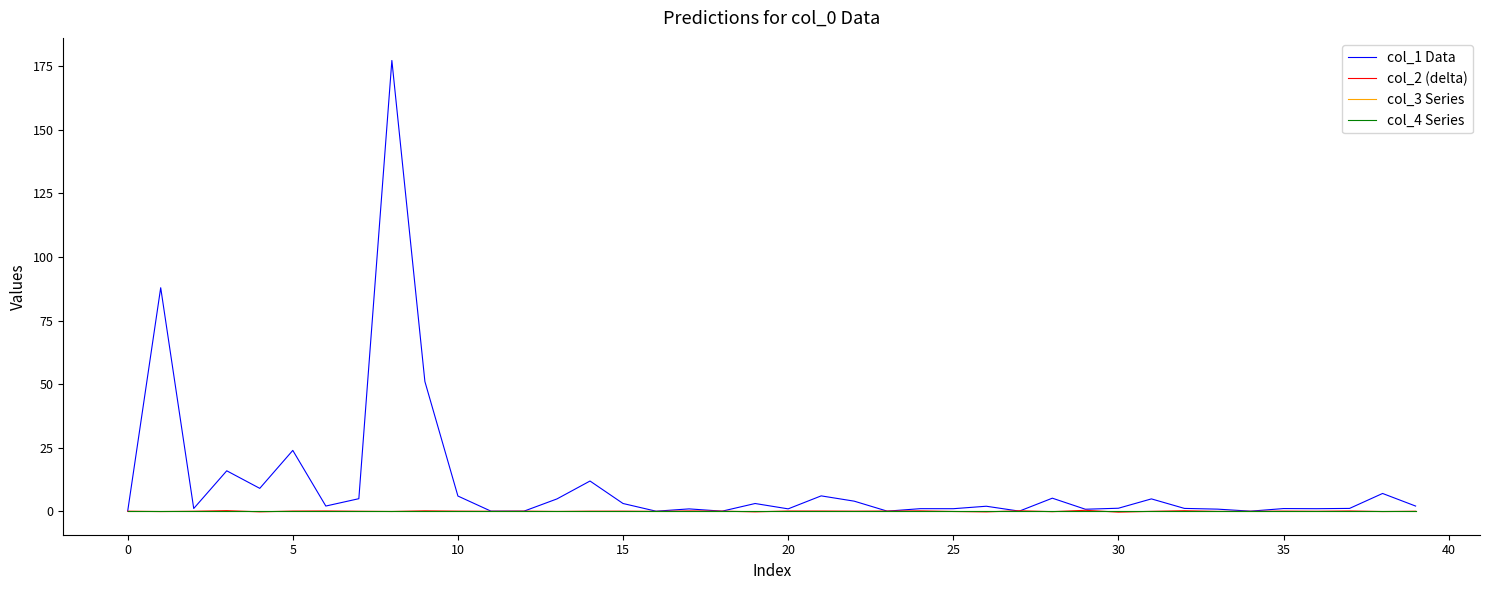

What is the label of the 12th point from the left?

11